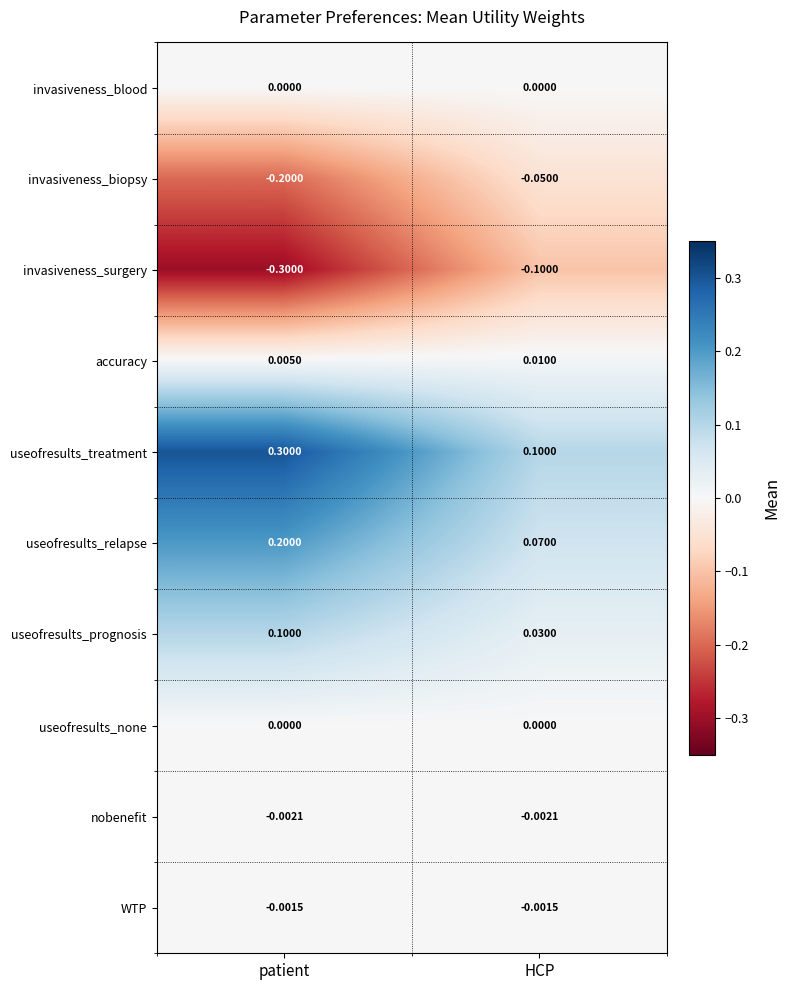

Is the value of accuracy at patient greater than the value of invasiveness_blood at patient?

Yes